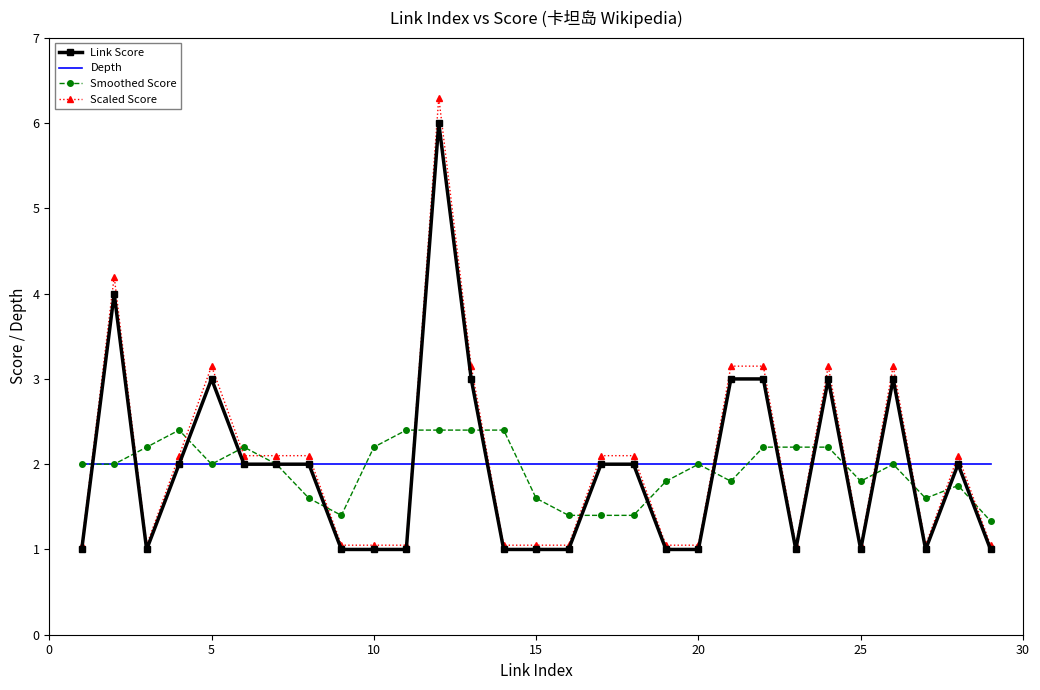

List the series in order of their peak value, lowest first.

Depth, Smoothed Score, Link Score, Scaled Score